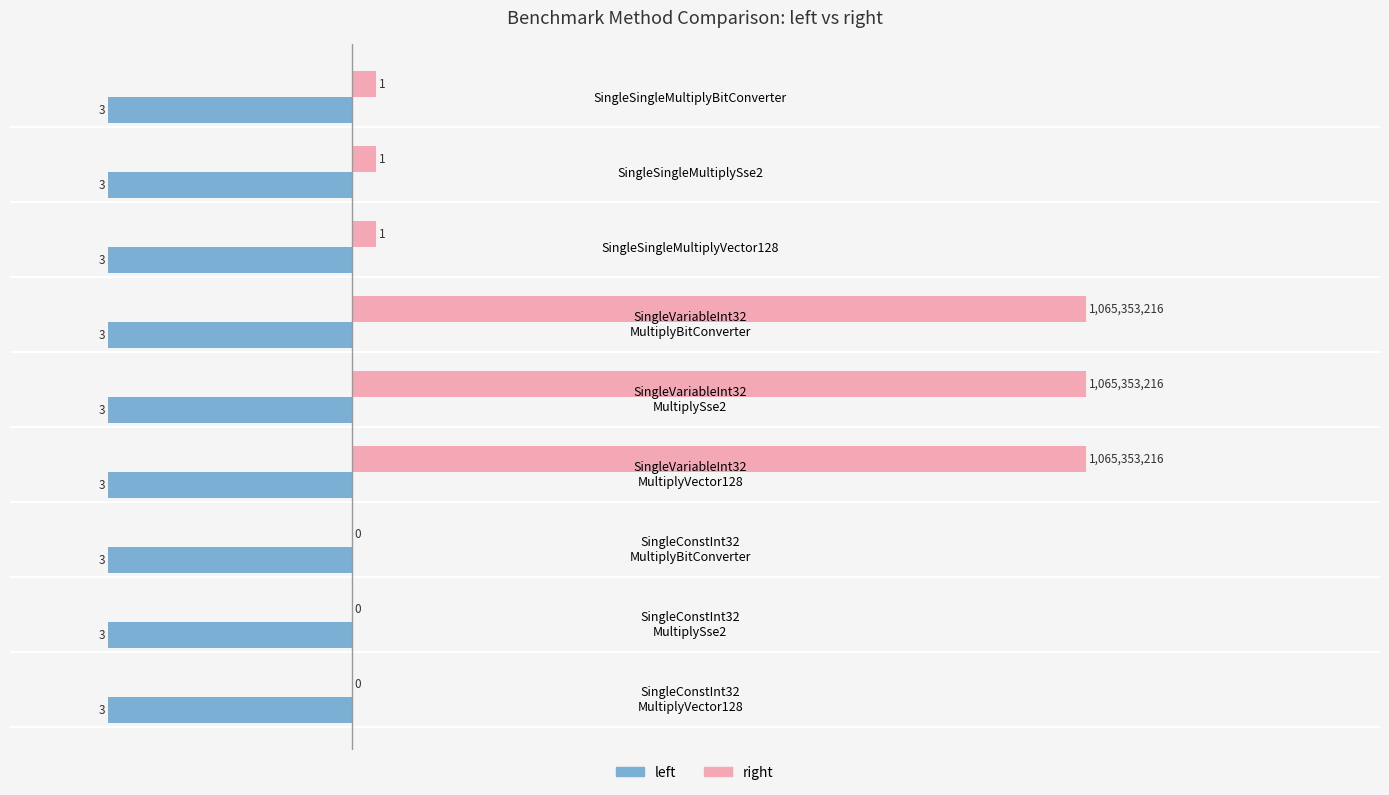

Is it true that right equals 3.0 at SingleSingleMultiplyBitConverter?

True